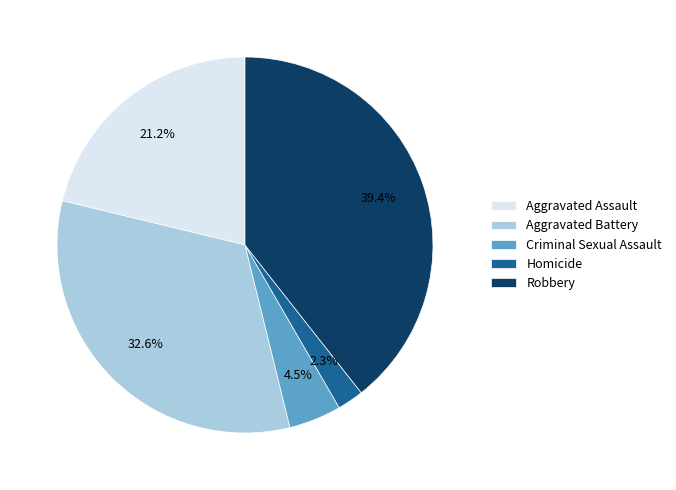

Is there any slice that represents more than half of the pie?

No